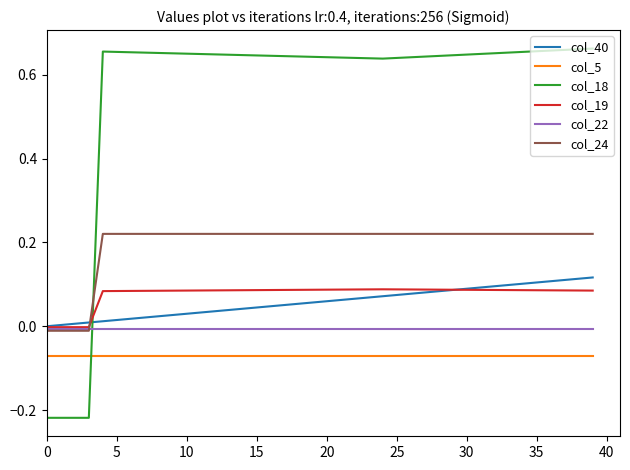

True or false: col_19 and col_5 cross at least once.

False